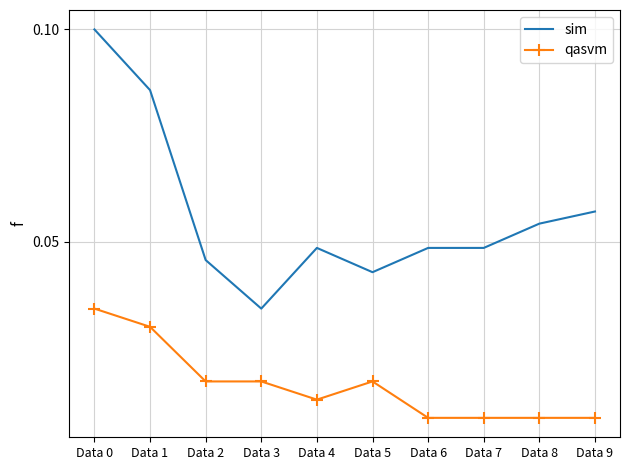

The sim series shows 0.1 at Data 8. True or false?

True